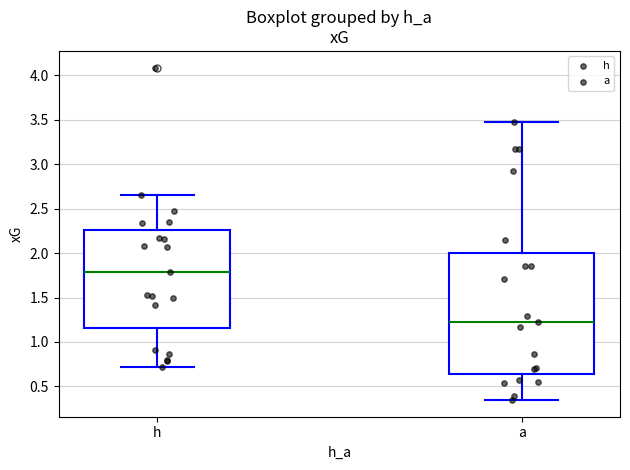

Reading left to right, transcribe this box plot: for each box, give where its median line is, the range the box spans, and where its two whiskers end, as read against the y-axis. The values are not printed on the chart, so give them approximately, as read against the axis.

h: median 1.80, box 1.15 to 2.25, whiskers 0.70 to 2.65
a: median 1.25, box 0.65 to 2.00, whiskers 0.35 to 3.45